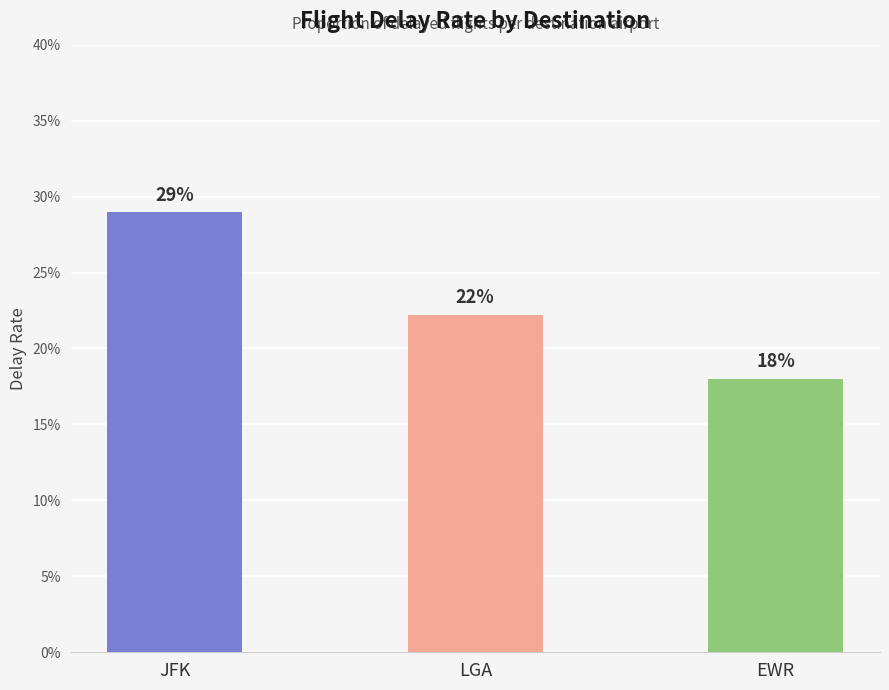

What is the label of the 1st bar from the right?

EWR